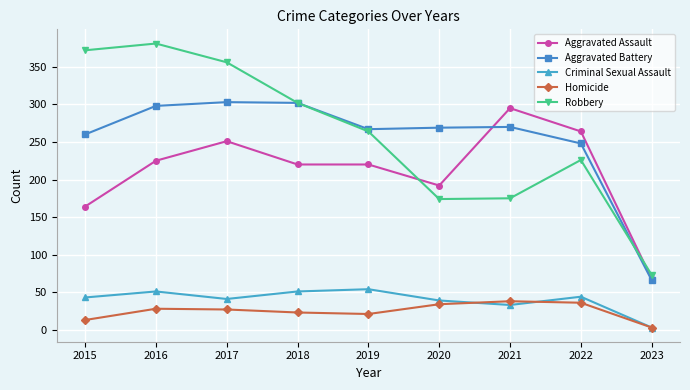

Between 2019 and 2020, which series saw the biggest shift?

Robbery